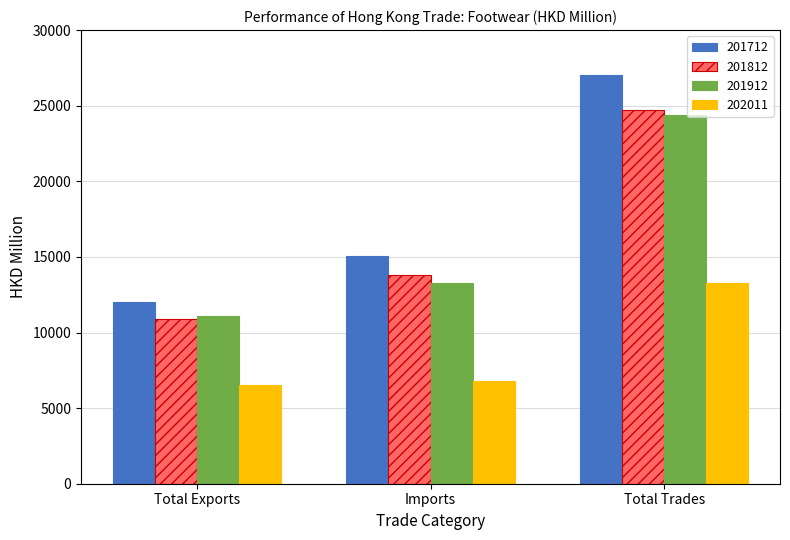

List the labels in order of 201712 value, smallest first.

Total Exports, Imports, Total Trades